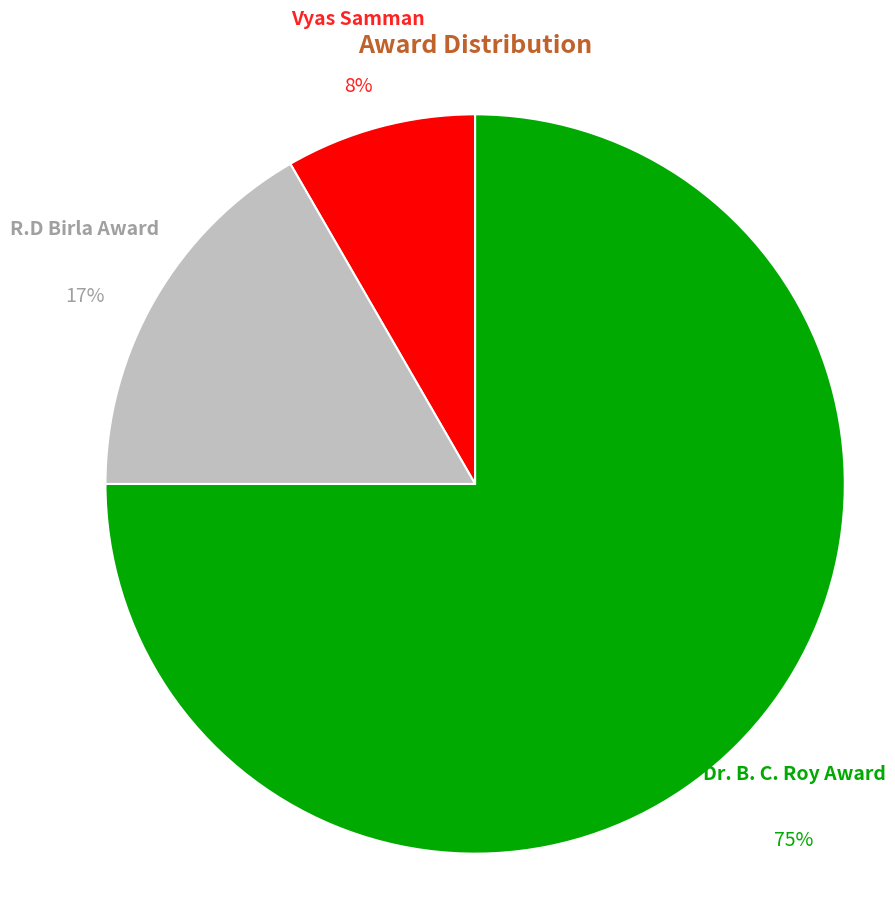

Is it true that Vyas Samman is 14% of the pie?

False